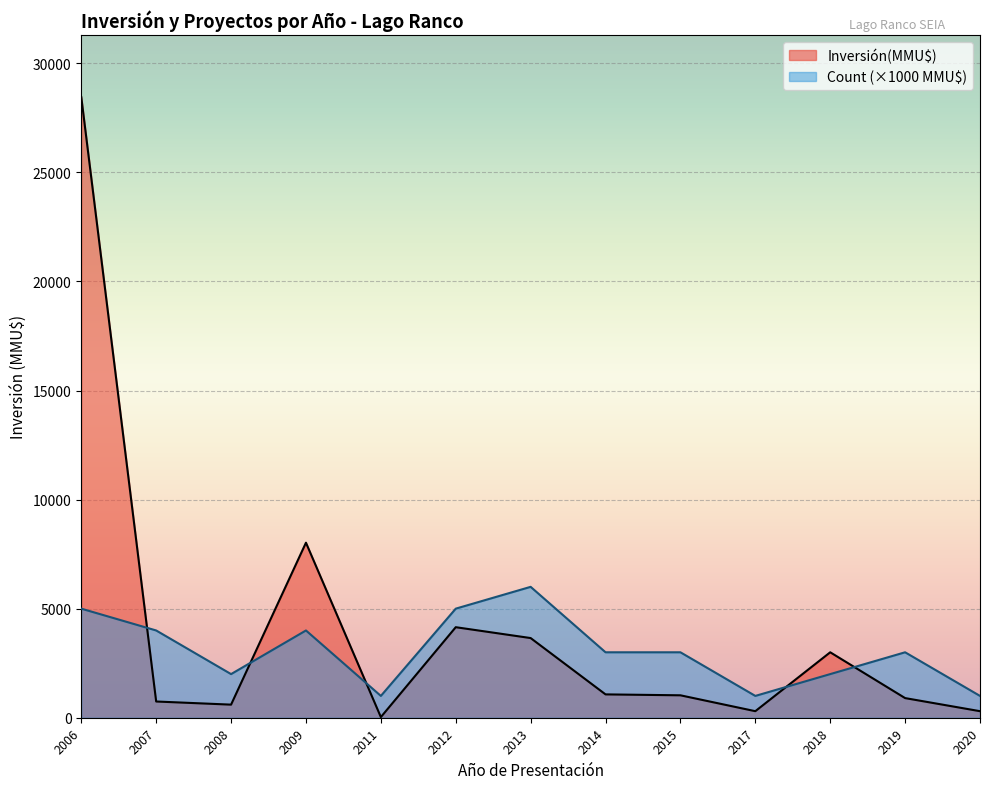

What are all the series names shown in the legend?

Inversión(MMU$), Count (×1000 MMU$)